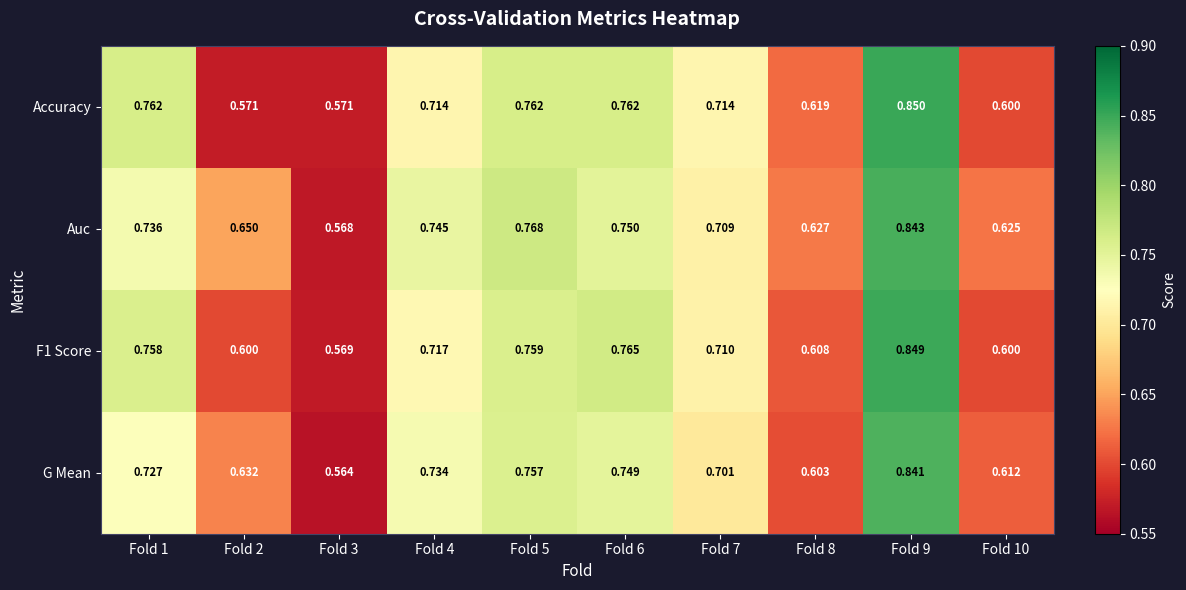

At which category is the sum across all series the highest?

Fold 9